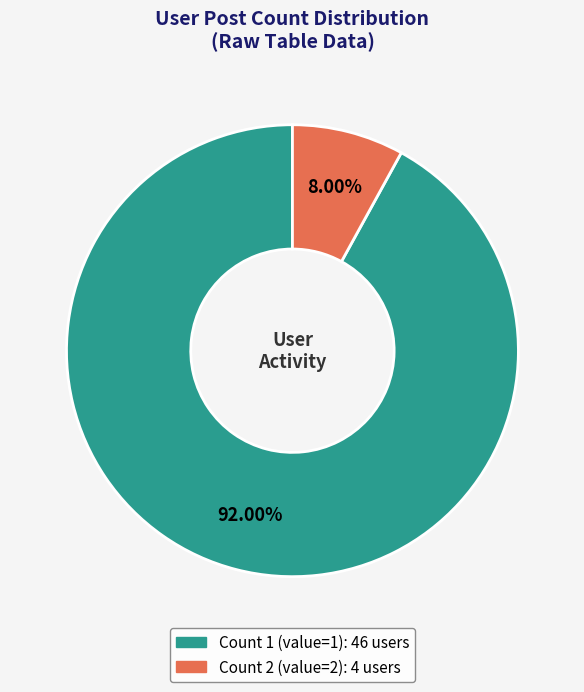

To the nearest percent, what is the average slice percentage?

50%